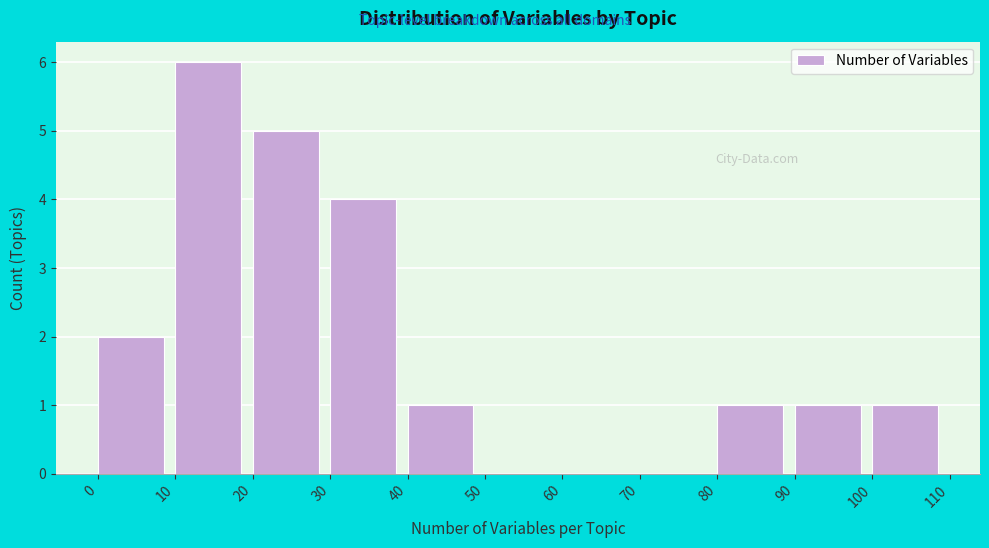

Reading left to right, transcribe this chart: for each bar, give the range it covers on the x-axis and its height. The values are not printed on the chart, so give them approximately, as read against the axis.

0 to 10: 2
10 to 20: 6
20 to 30: 5
30 to 40: 4
40 to 50: 1
50 to 60: 0
60 to 70: 0
70 to 80: 0
80 to 90: 1
90 to 100: 1
100 to 110: 1